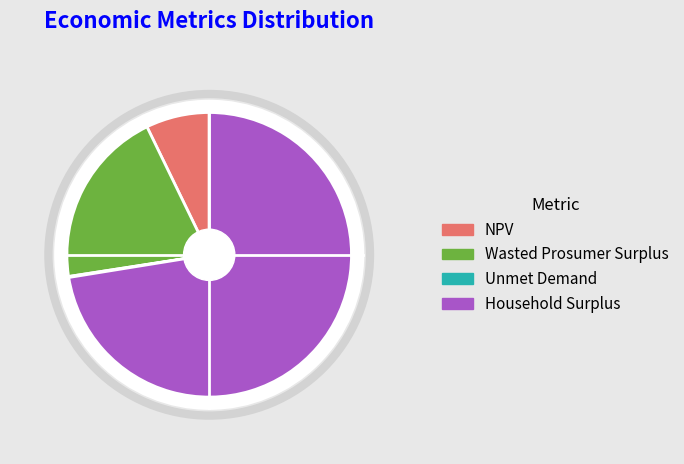

What is the change in value from NPV to Household Surplus?

+38679121.6